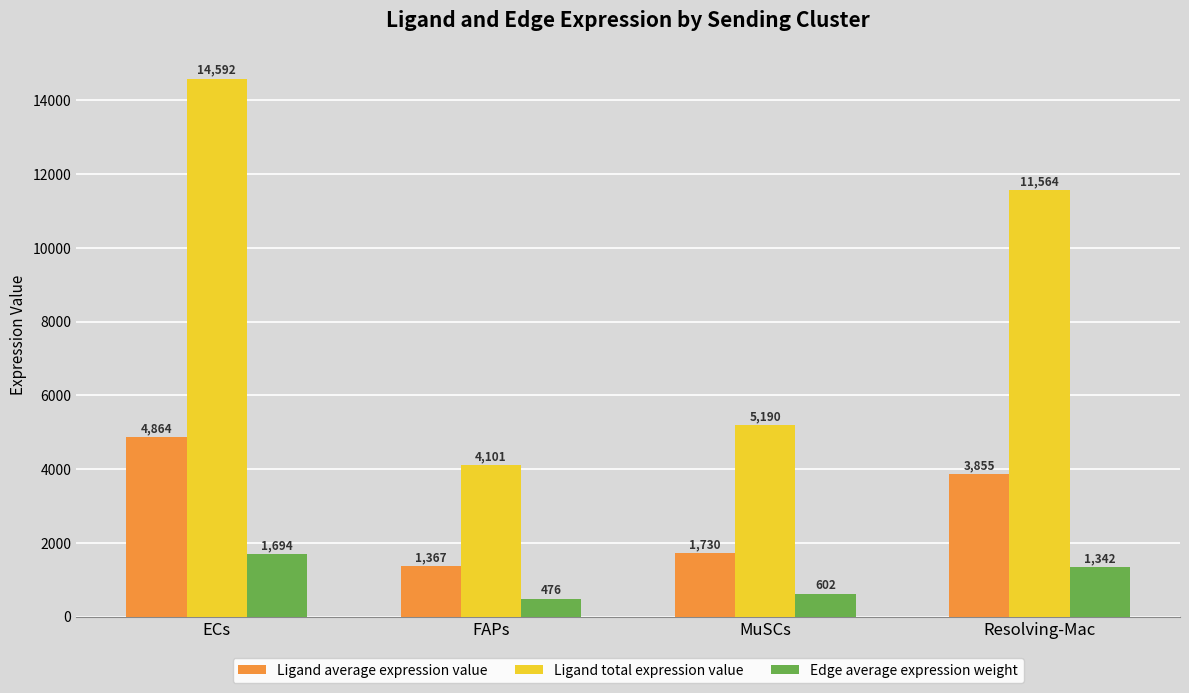

List the labels in order of Ligand average expression value value, smallest first.

FAPs, MuSCs, Resolving-Mac, ECs